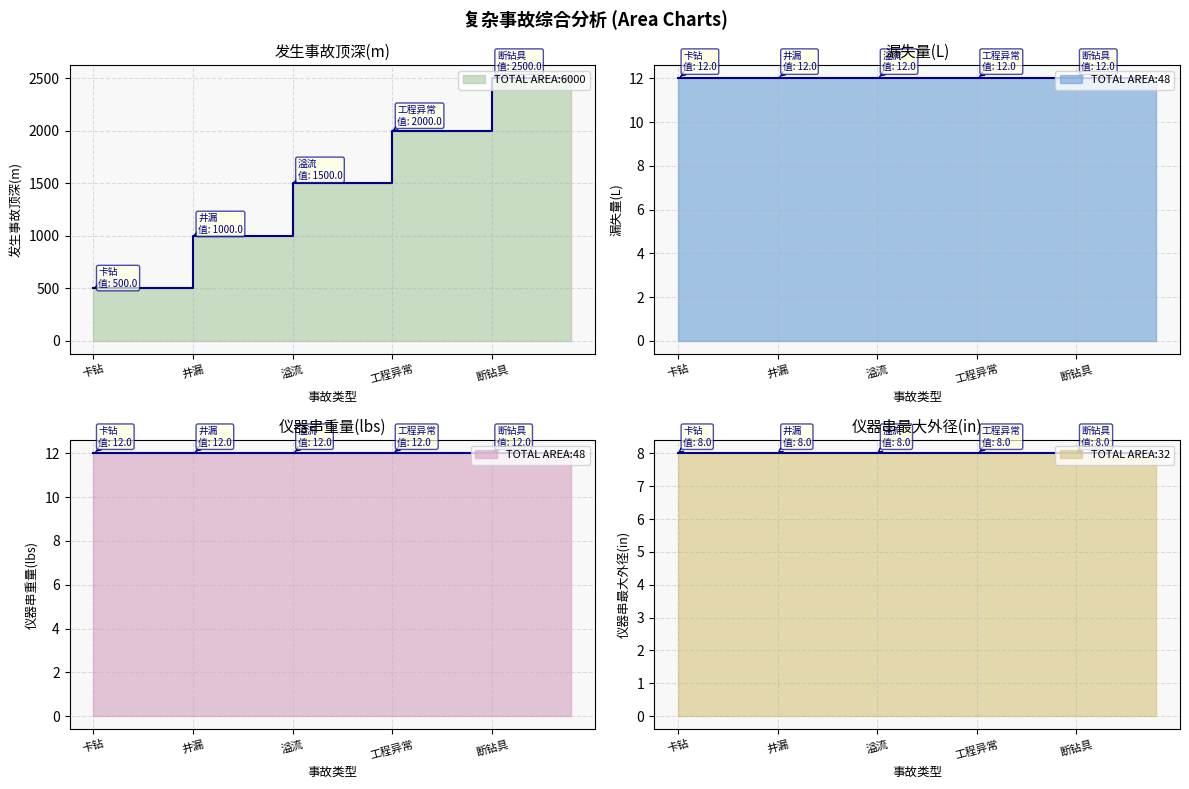

Which series has the largest total across all categories?

发生事故顶深(m)